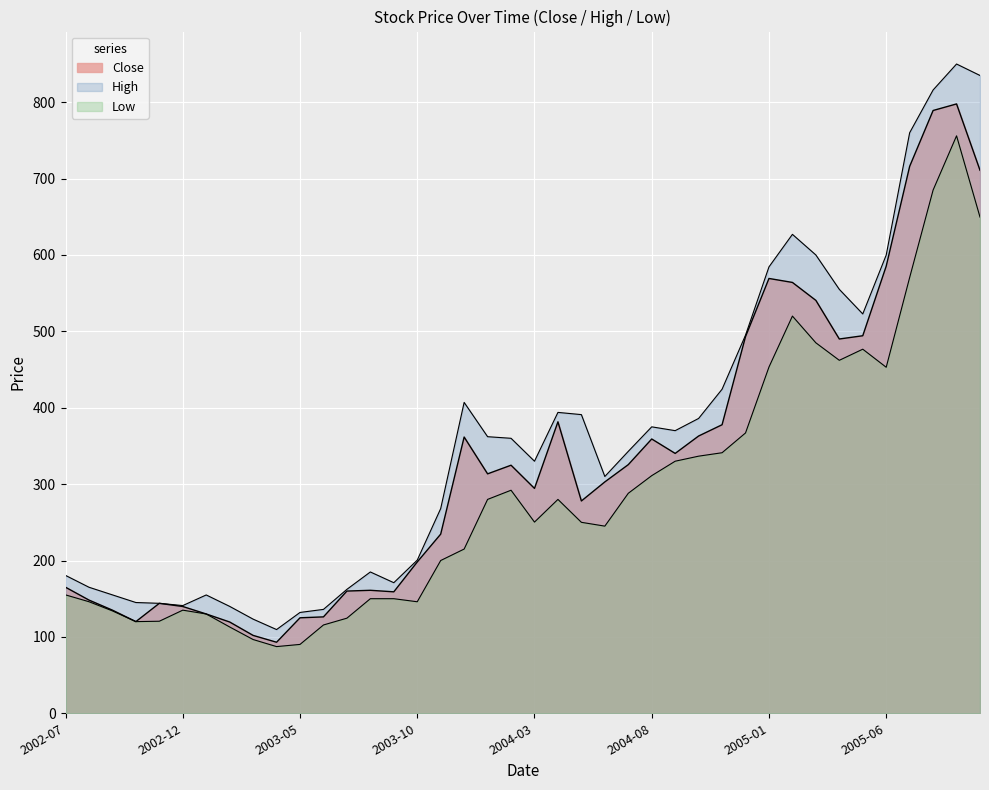

At which category does the chart reach its minimum across all series?

2003-04